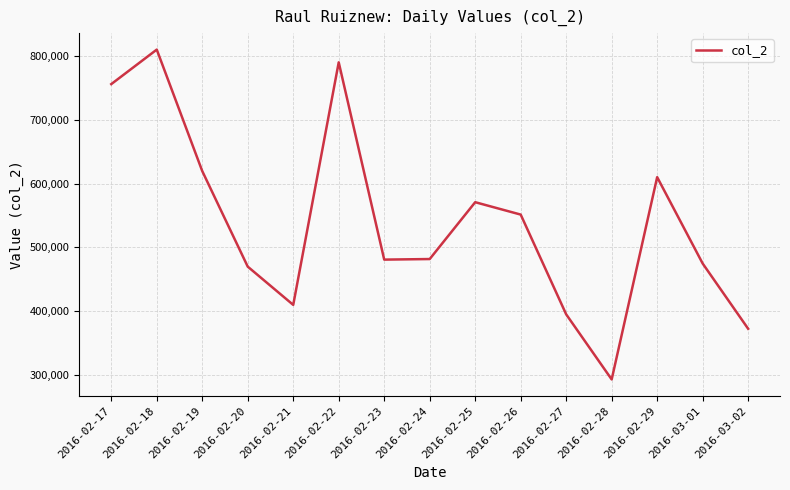

What is the difference between the values at 2016-02-29 and 2016-02-17?

145821